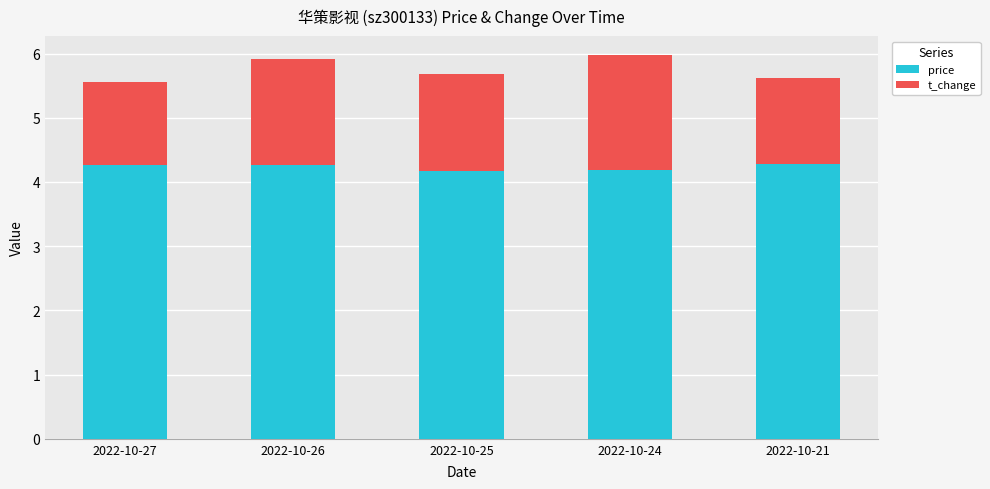

What is the minimum value for price?

4.2